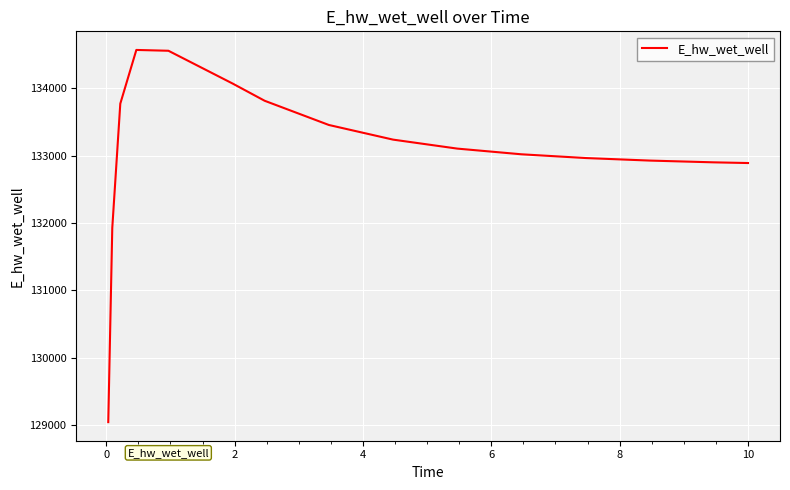

What is the maximum value shown in the chart?

134565.8